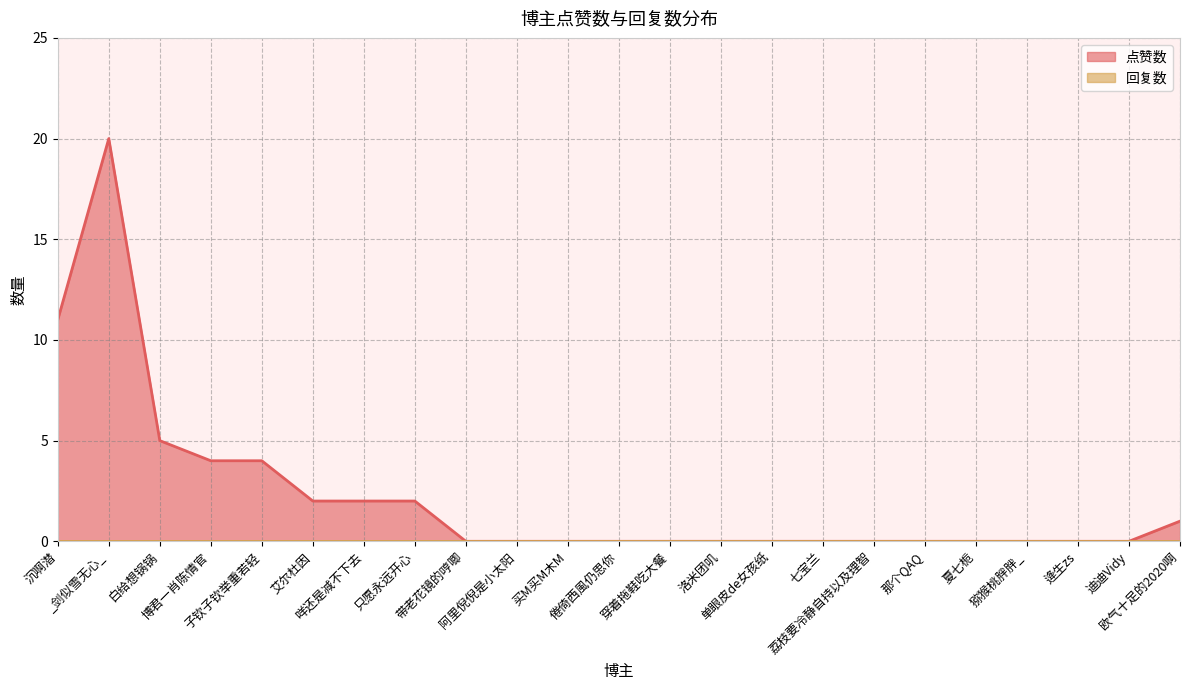

Reading left to right, extract all data points from this chart.

沉啊潜=11	_剑似雪无心_=20	白给想锅锅=5	博君一肖陈情官=4	子钦子钦举重若轻=4	艾尔杜因=2	咩还是减不下去=2	只愿永远开心=2	带老花镜的哼唧=0	阿里倪倪是小太阳=0	买M买M木M=0	倦倚西風仍思你=0	穿着拖鞋吃大餐=0	洛米团叽=0	单眼皮de女孩纸=0	七宝兰=0	荔枝要冷静自持以及理智=0	那个QAQ=0	夏七栀=0	猕猴桃胖胖_=0	逄生zs=0	迪迪Vidy=0	欧气十足的2020啊=1